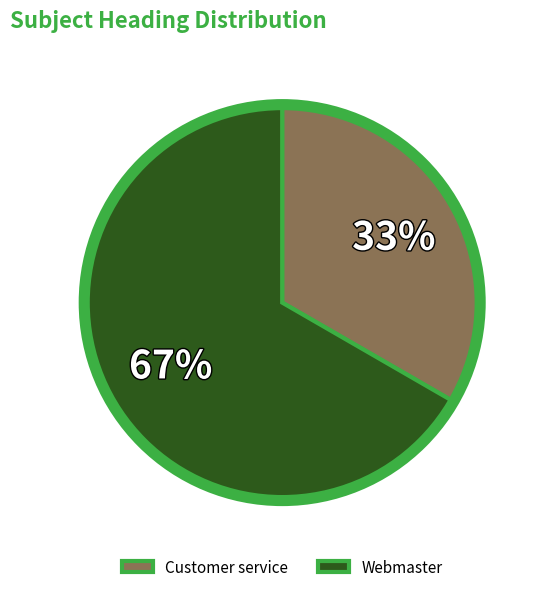

To the nearest percent, what is the combined percentage of Customer service and Webmaster?

100%